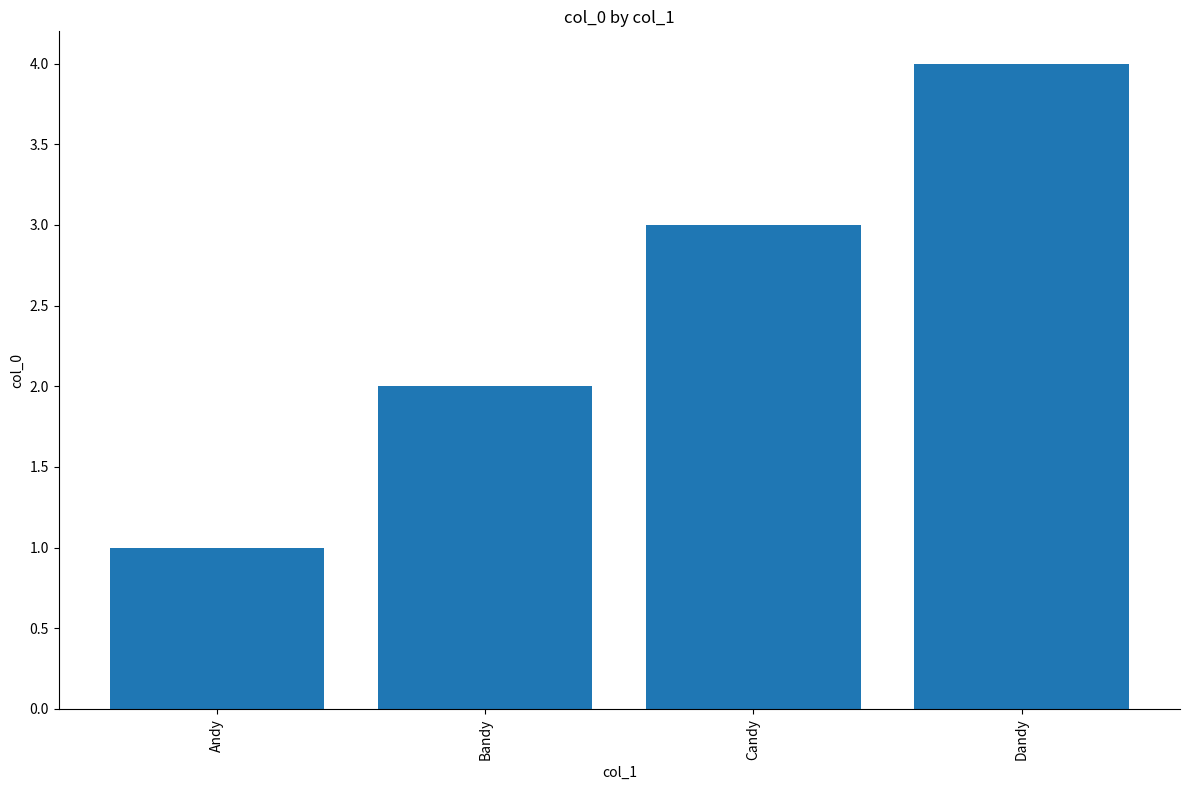

What is the greatest value displayed?

4